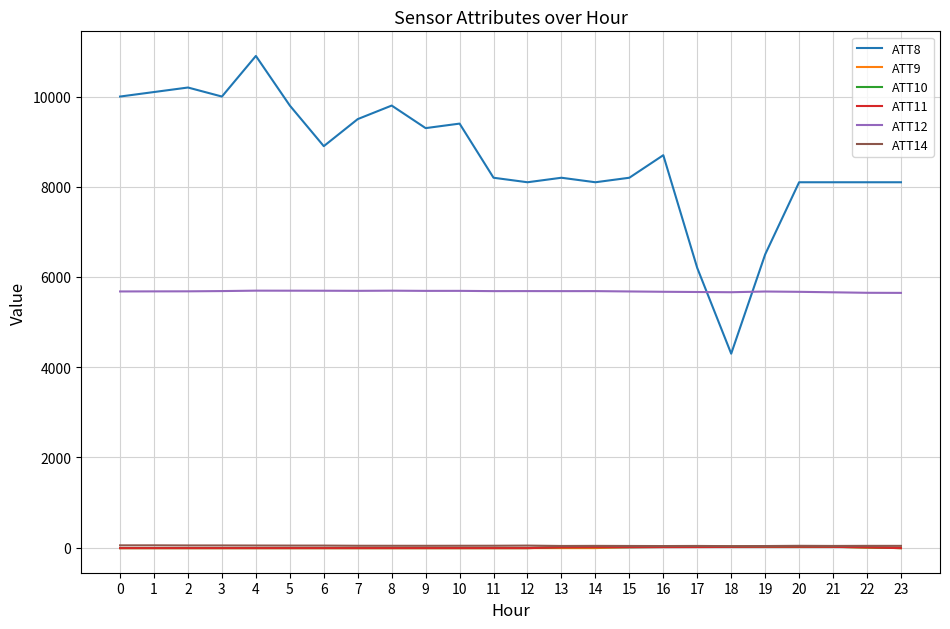

Which series has the largest range (max minus min)?

ATT8